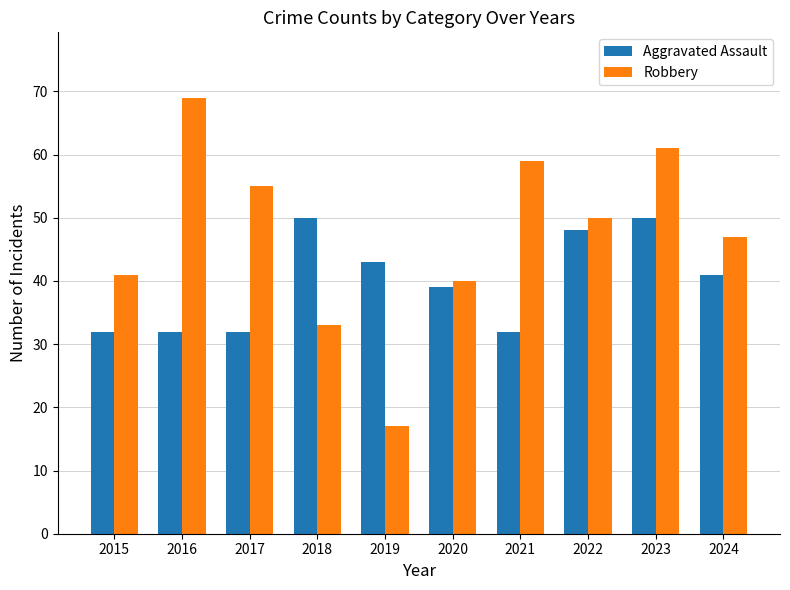

What is the highest value of the Robbery series?

69